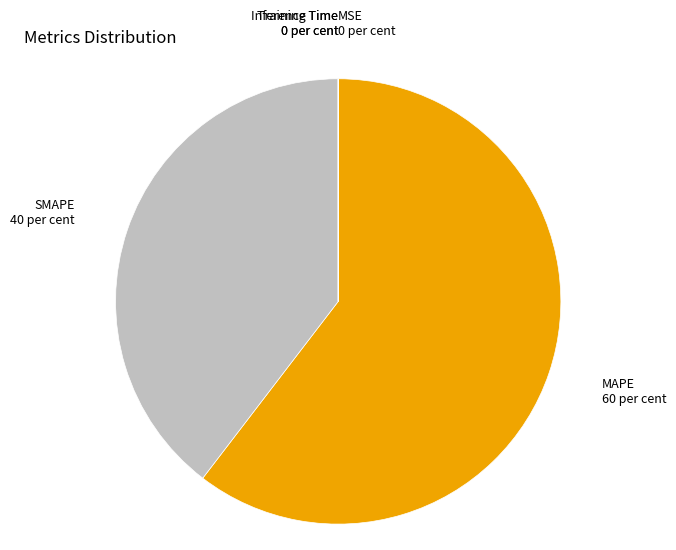

Is it true that SMAPE is 31% of the pie?

False